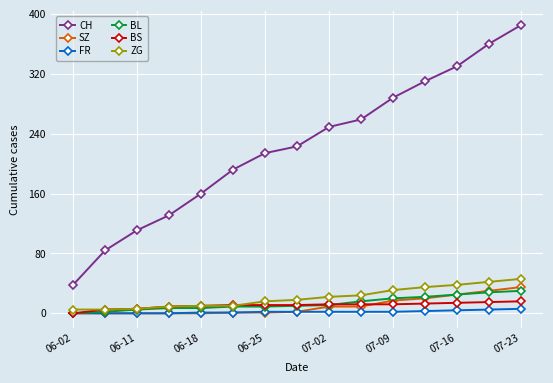

True or false: BL and CH intersect in this chart.

False